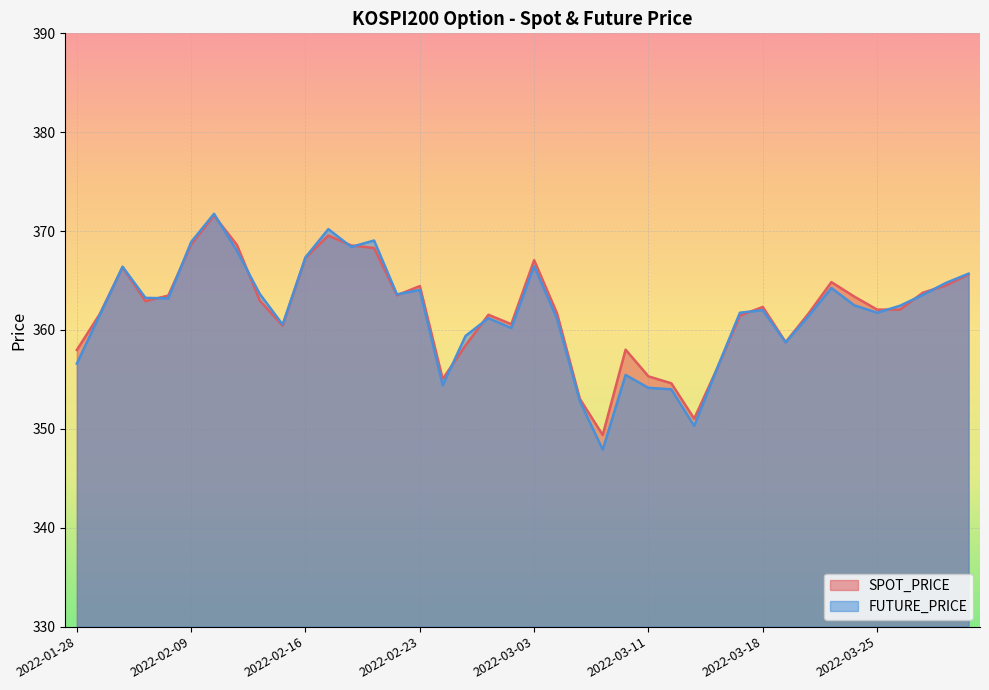

At which label is SPOT_PRICE closest to 360?

2022-02-15